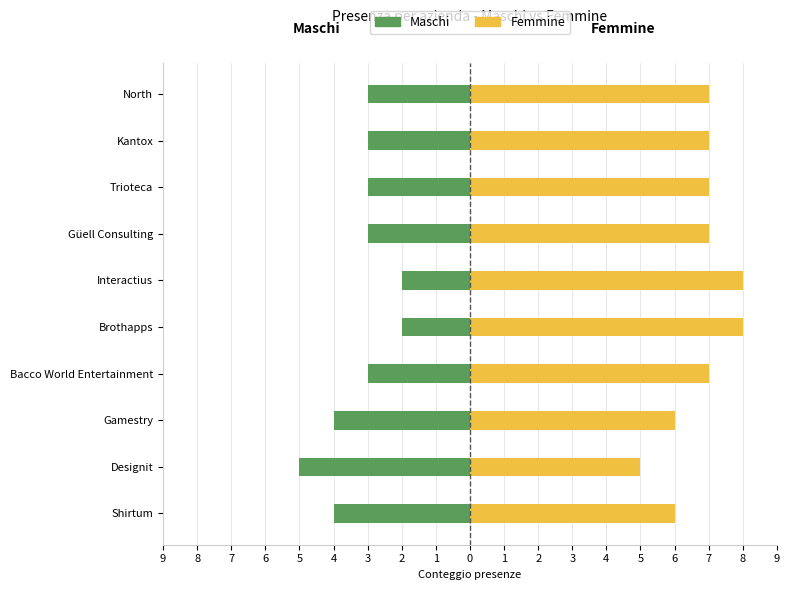

Rank the series by their average value, from lowest to highest.

Maschi, Femmine